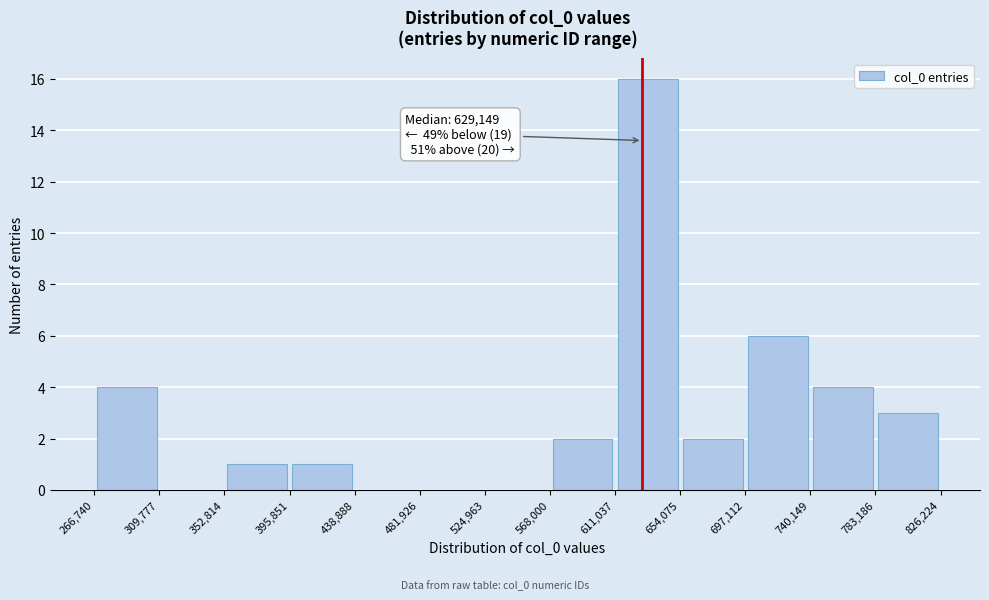

Which range on the x-axis has the tallest bar?

611,037 to 654,075